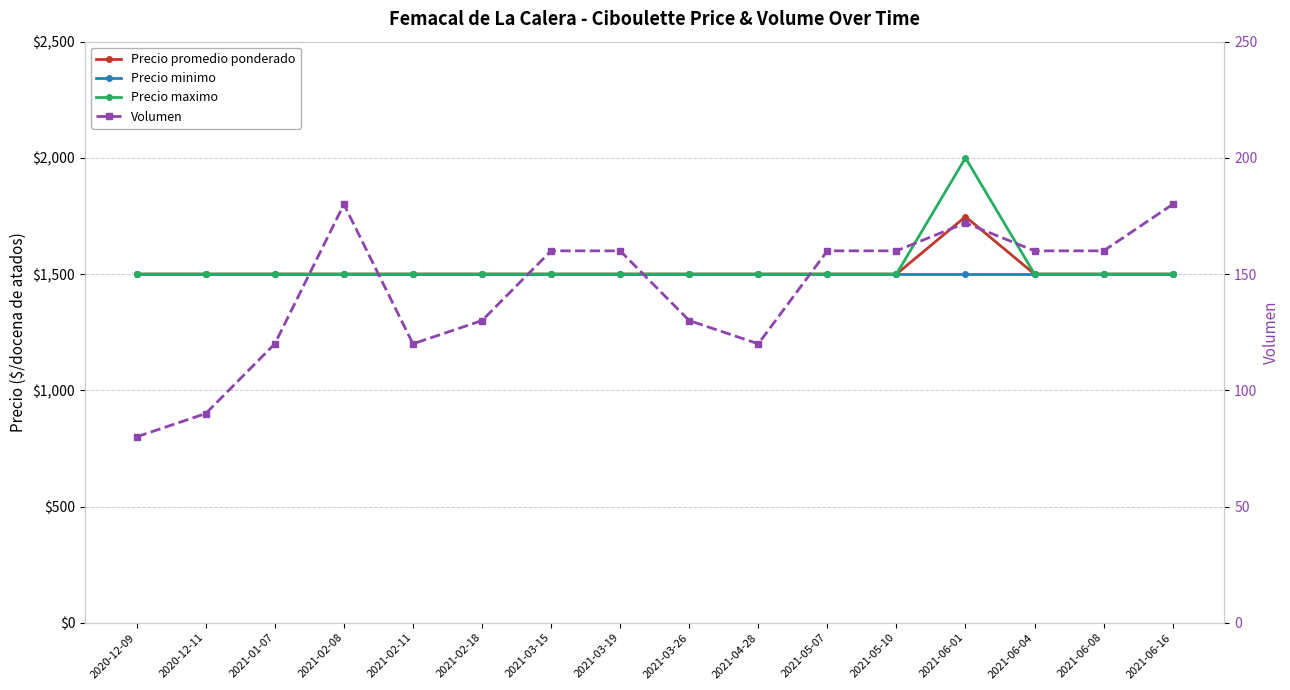

Read the Precio minimo value at 2021-05-07.

1500